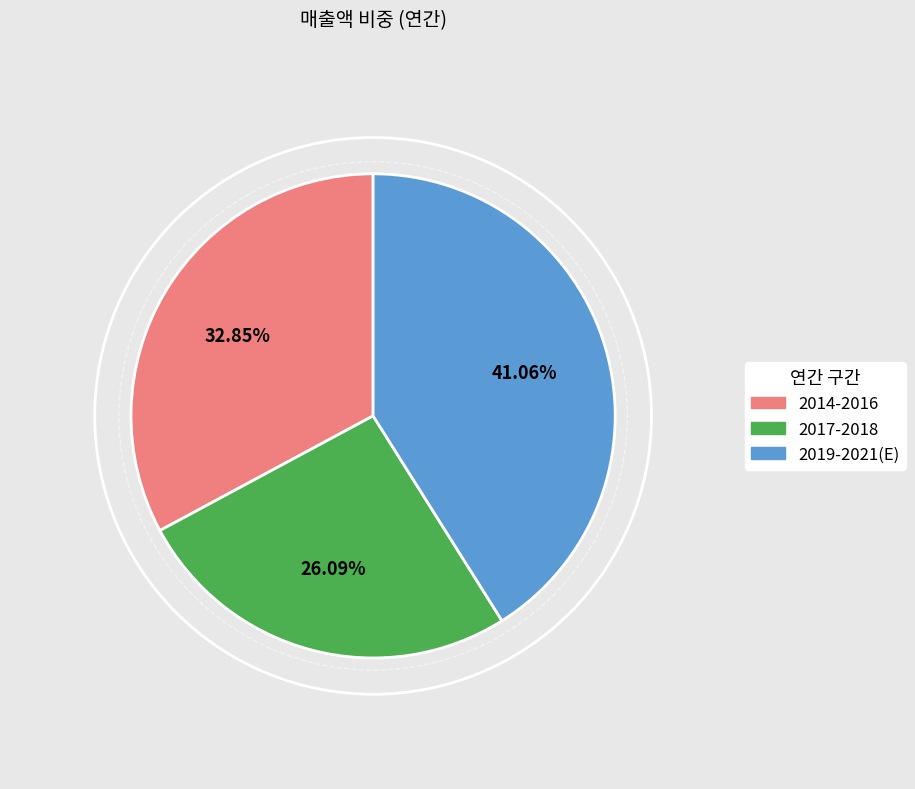

To the nearest percent, what is the difference between the largest and smallest slice percentages?

15%